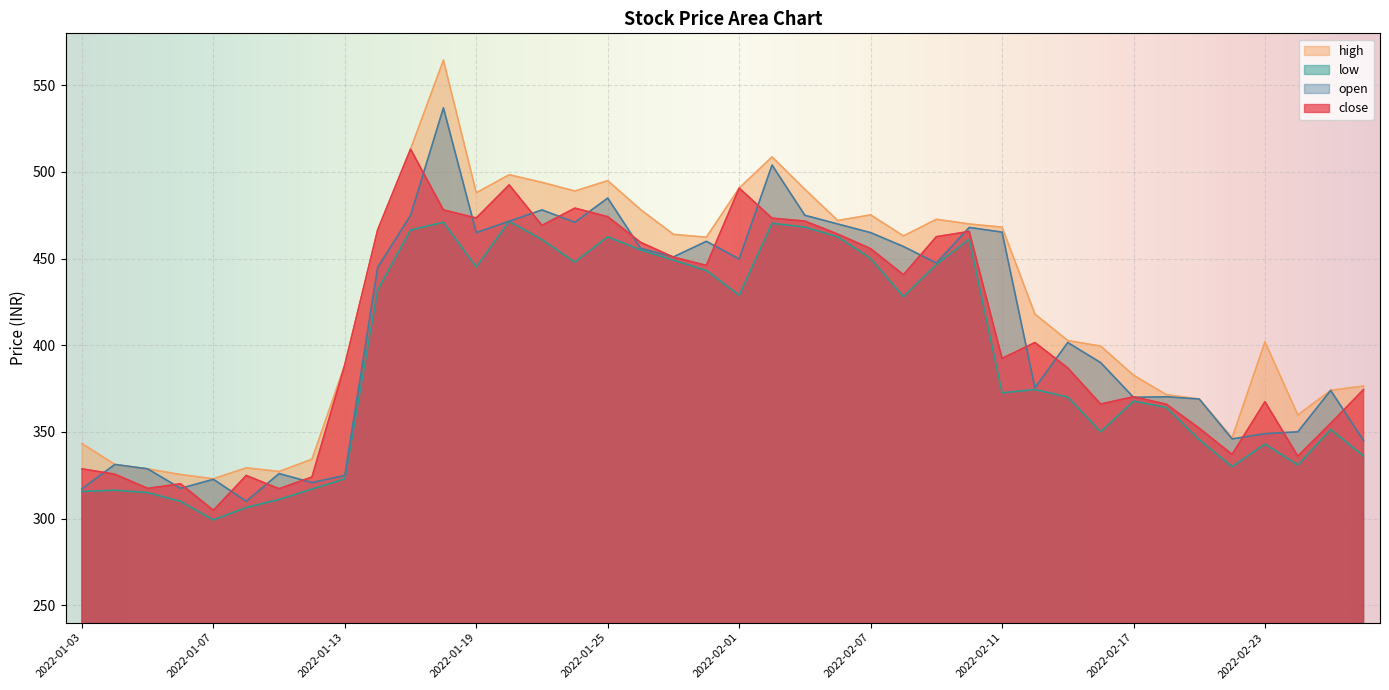

Between 2022-01-03 and 2022-02-25, which series saw the biggest shift?

open